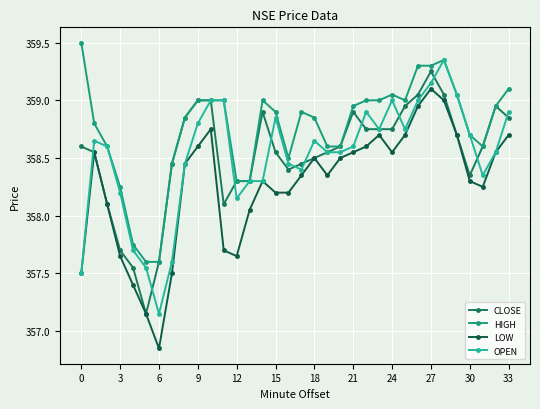

How many times do CLOSE and OPEN cross each other?

11